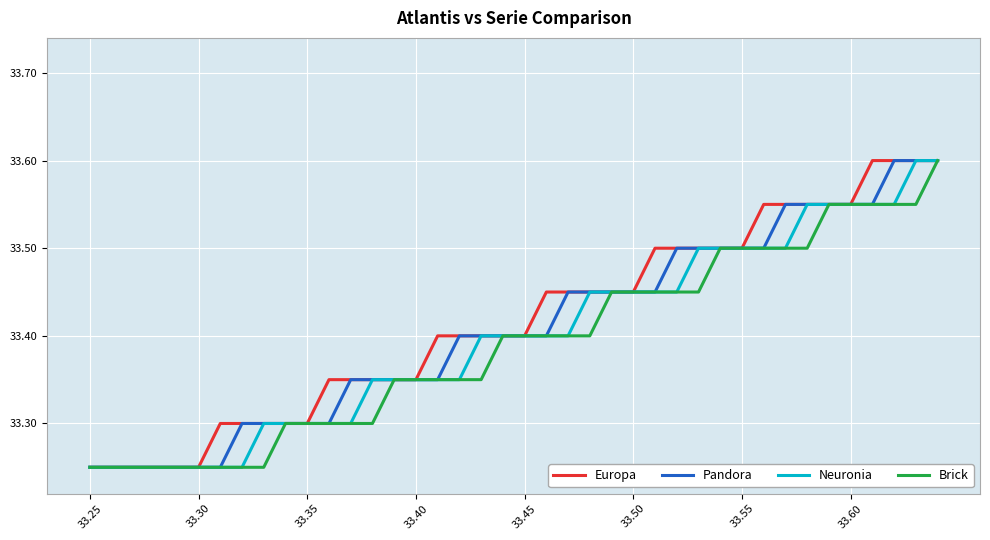

What is the greatest value displayed?

33.6